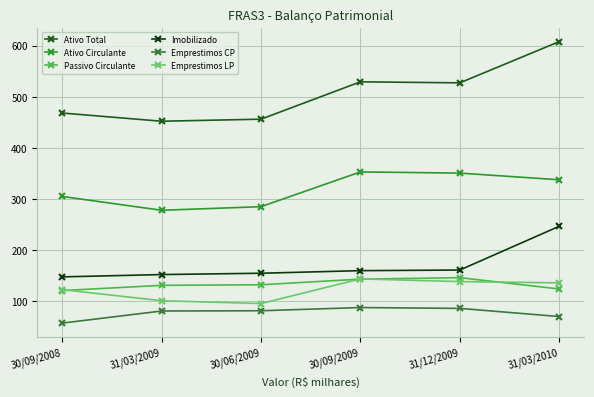

How many data points does each series have?

6